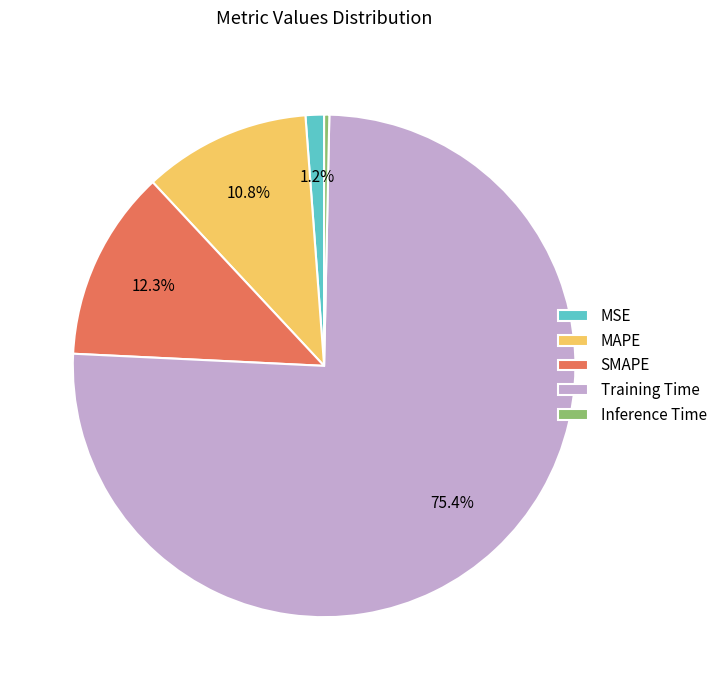

To the nearest percent, what is the difference between the MAPE and MSE slice percentages?

10%